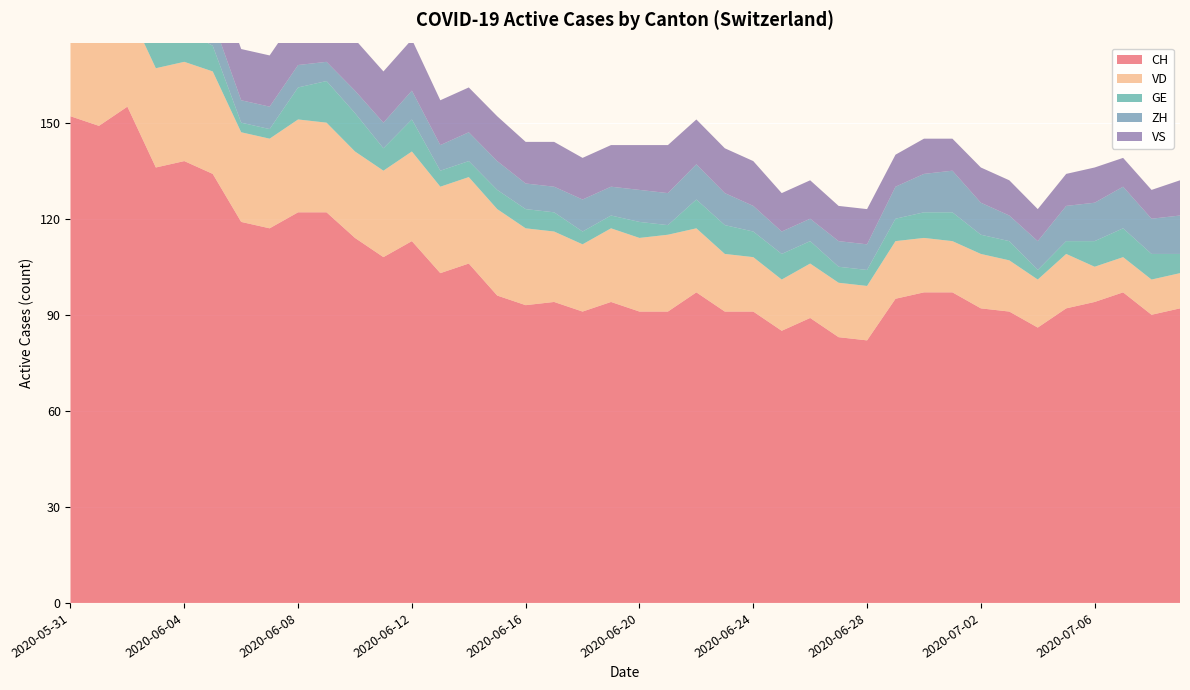

Reading left to right, list all the values displayed in this chart.

CH: 2020-05-31=152	2020-06-01=149	2020-06-02=155	2020-06-03=136	2020-06-04=138	2020-06-05=134	2020-06-06=119	2020-06-07=117	2020-06-08=122	2020-06-09=122	2020-06-10=114	2020-06-11=108	2020-06-12=113	2020-06-13=103	2020-06-14=106	2020-06-15=96	2020-06-16=93	2020-06-17=94	2020-06-18=91	2020-06-19=94	2020-06-20=91	2020-06-21=91	2020-06-22=97	2020-06-23=91	2020-06-24=91	2020-06-25=85	2020-06-26=89	2020-06-27=83	2020-06-28=82	2020-06-29=95	2020-06-30=97	2020-07-01=97	2020-07-02=92	2020-07-03=91	2020-07-04=86	2020-07-05=92	2020-07-06=94	2020-07-07=97	2020-07-08=90	2020-07-09=92
VD: 2020-05-31=29	2020-06-01=28	2020-06-02=31	2020-06-03=31	2020-06-04=31	2020-06-05=32	2020-06-06=28	2020-06-07=28	2020-06-08=29	2020-06-09=28	2020-06-10=27	2020-06-11=27	2020-06-12=28	2020-06-13=27	2020-06-14=27	2020-06-15=27	2020-06-16=24	2020-06-17=22	2020-06-18=21	2020-06-19=23	2020-06-20=23	2020-06-21=24	2020-06-22=20	2020-06-23=18	2020-06-24=17	2020-06-25=16	2020-06-26=17	2020-06-27=17	2020-06-28=17	2020-06-29=18	2020-06-30=17	2020-07-01=16	2020-07-02=17	2020-07-03=16	2020-07-04=15	2020-07-05=17	2020-07-06=11	2020-07-07=11	2020-07-08=11	2020-07-09=11
GE: 2020-05-31=2	2020-06-01=2	2020-06-02=8	2020-06-03=8	2020-06-04=10	2020-06-05=8	2020-06-06=3	2020-06-07=3	2020-06-08=10	2020-06-09=13	2020-06-10=12	2020-06-11=7	2020-06-12=10	2020-06-13=5	2020-06-14=5	2020-06-15=6	2020-06-16=6	2020-06-17=6	2020-06-18=4	2020-06-19=4	2020-06-20=5	2020-06-21=3	2020-06-22=9	2020-06-23=9	2020-06-24=8	2020-06-25=8	2020-06-26=7	2020-06-27=5	2020-06-28=5	2020-06-29=7	2020-06-30=8	2020-07-01=9	2020-07-02=6	2020-07-03=6	2020-07-04=3	2020-07-05=4	2020-07-06=8	2020-07-07=9	2020-07-08=8	2020-07-09=6
ZH: 2020-05-31=11	2020-06-01=11	2020-06-02=11	2020-06-03=9	2020-06-04=9	2020-06-05=8	2020-06-06=7	2020-06-07=7	2020-06-08=7	2020-06-09=6	2020-06-10=7	2020-06-11=8	2020-06-12=9	2020-06-13=8	2020-06-14=9	2020-06-15=9	2020-06-16=8	2020-06-17=8	2020-06-18=10	2020-06-19=9	2020-06-20=10	2020-06-21=10	2020-06-22=11	2020-06-23=10	2020-06-24=8	2020-06-25=7	2020-06-26=7	2020-06-27=8	2020-06-28=8	2020-06-29=10	2020-06-30=12	2020-07-01=13	2020-07-02=10	2020-07-03=8	2020-07-04=9	2020-07-05=11	2020-07-06=12	2020-07-07=13	2020-07-08=11	2020-07-09=12
VS: 2020-05-31=16	2020-06-01=16	2020-06-02=16	2020-06-03=15	2020-06-04=16	2020-06-05=16	2020-06-06=16	2020-06-07=16	2020-06-08=16	2020-06-09=16	2020-06-10=16	2020-06-11=16	2020-06-12=16	2020-06-13=14	2020-06-14=14	2020-06-15=14	2020-06-16=13	2020-06-17=14	2020-06-18=13	2020-06-19=13	2020-06-20=14	2020-06-21=15	2020-06-22=14	2020-06-23=14	2020-06-24=14	2020-06-25=12	2020-06-26=12	2020-06-27=11	2020-06-28=11	2020-06-29=10	2020-06-30=11	2020-07-01=10	2020-07-02=11	2020-07-03=11	2020-07-04=10	2020-07-05=10	2020-07-06=11	2020-07-07=9	2020-07-08=9	2020-07-09=11